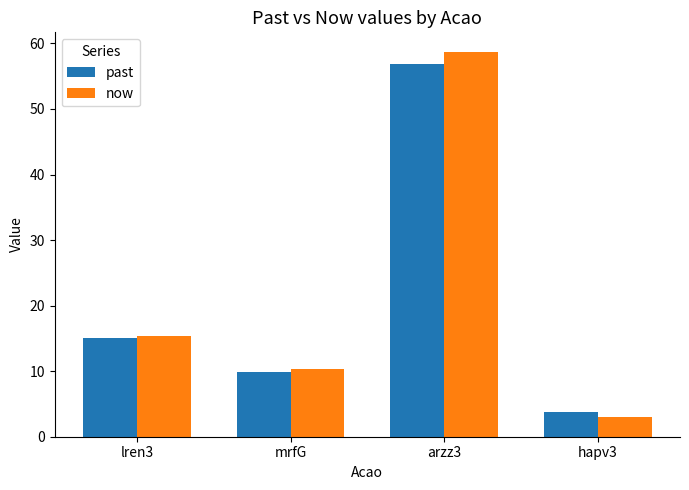

Is it true that now equals 94.4 at arzz3?

False